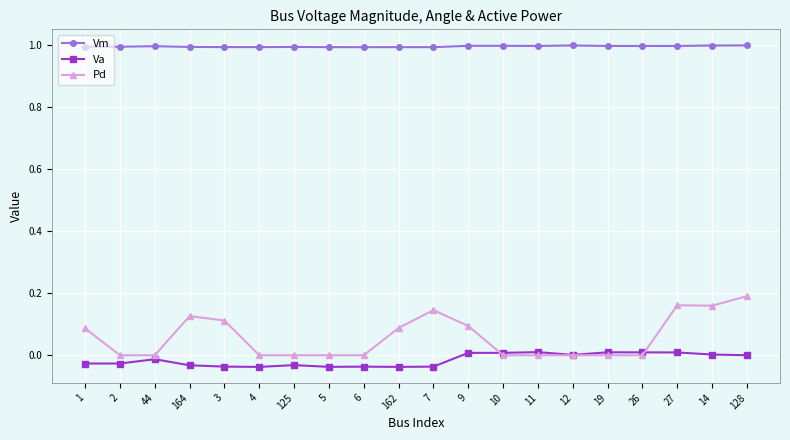

True or false: Pd has more than 0 points higher than both neighbors.

True